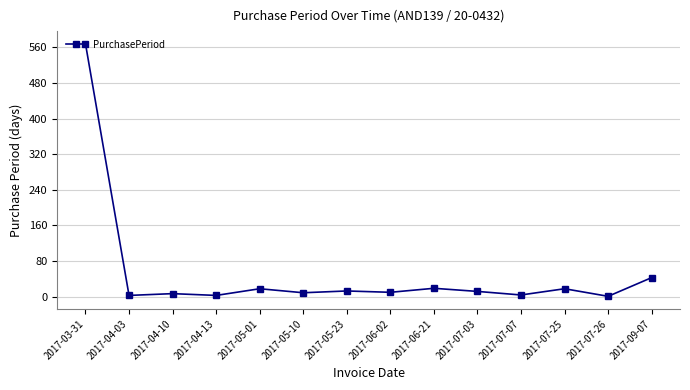

What is the difference between the maximum and minimum values?

567